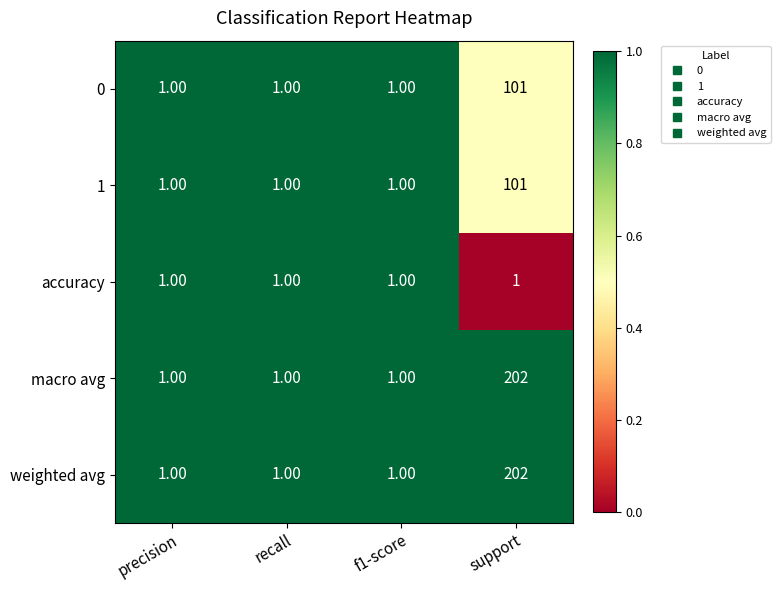

At which category is the sum across all series the highest?

support